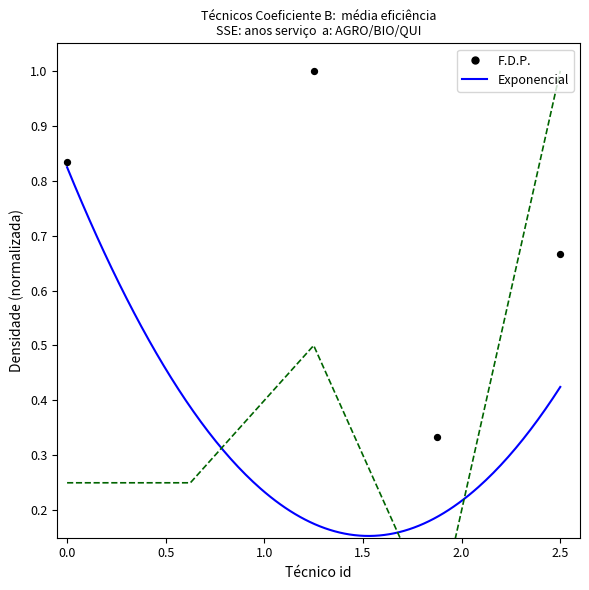

Which series reaches the maximum Y coordinate?

AGRO/BIO/QUI